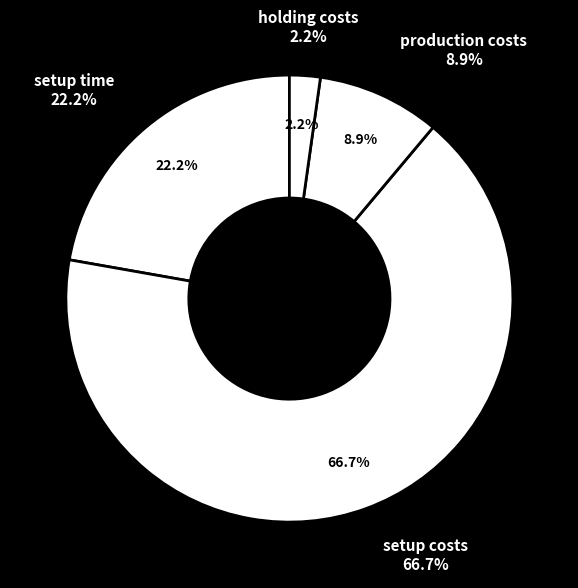

What percentage is the setup costs slice, to the nearest percent?

67%